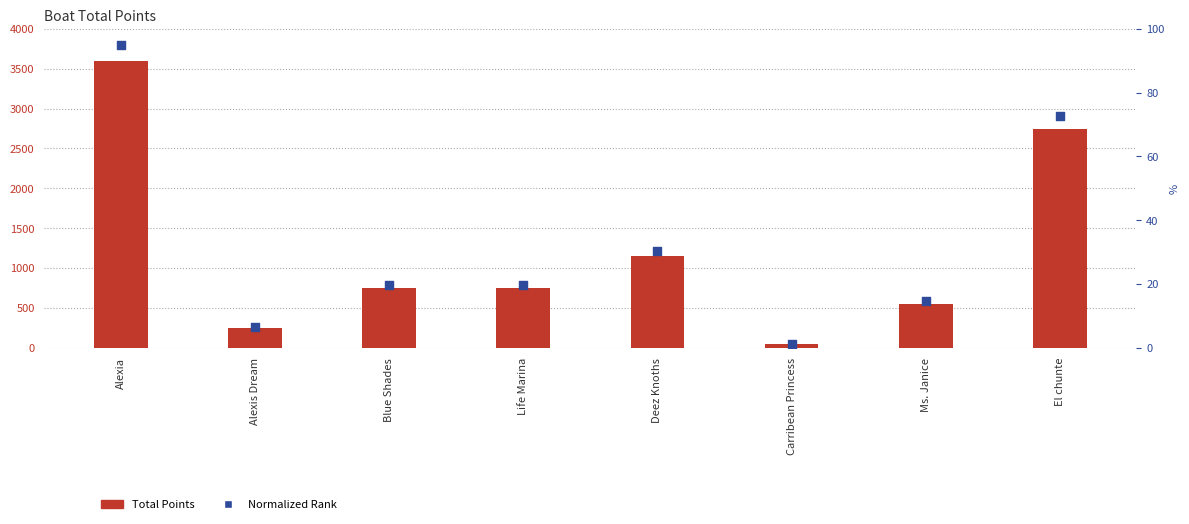

Which series reaches the minimum Y coordinate?

Total Points